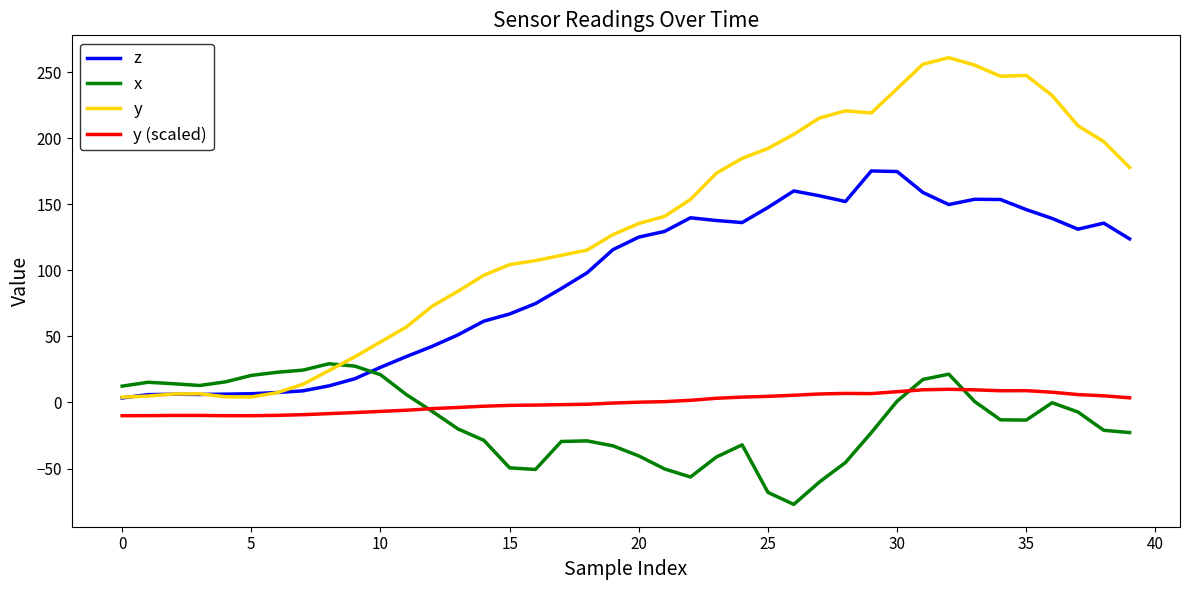

Which series has the largest range (max minus min)?

y